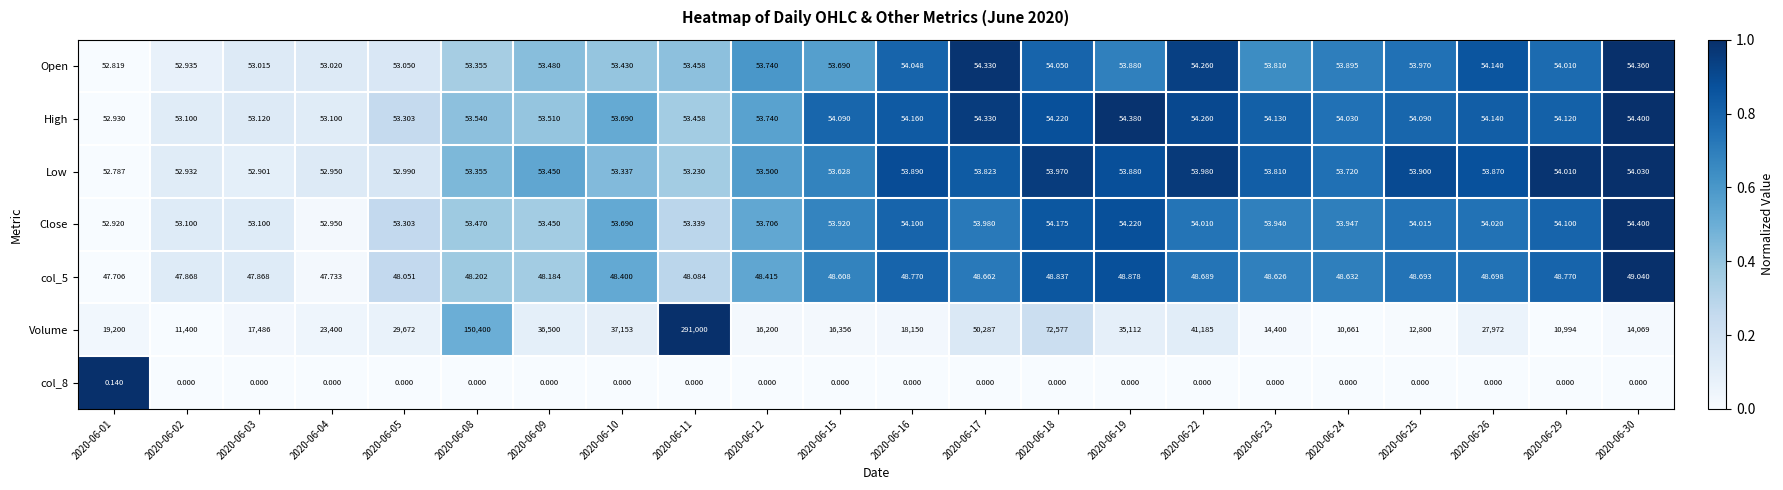

Which series has the widest spread of values?

Volume